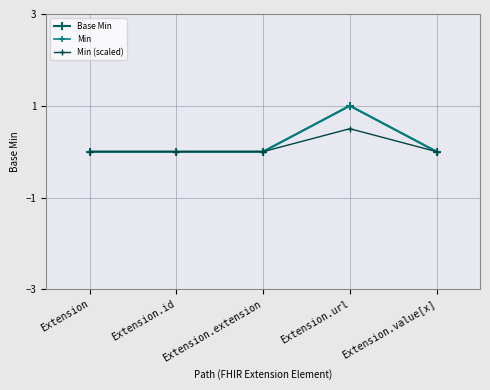

Between Extension.extension and Extension.value[x], which series saw the biggest shift?

Base Min